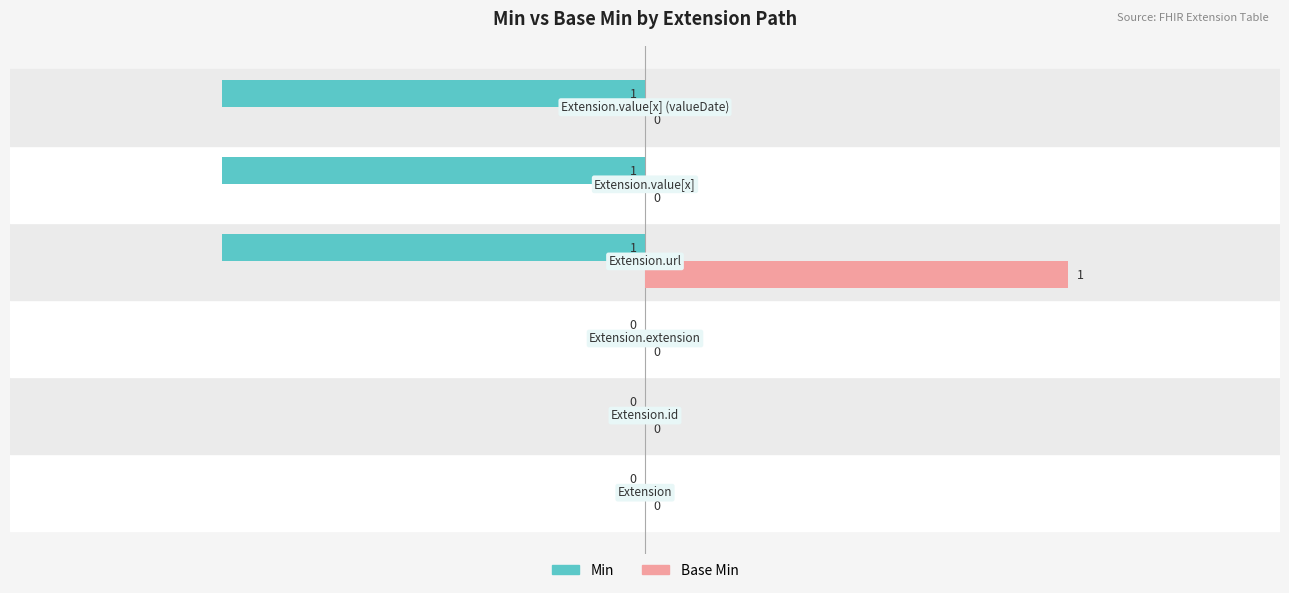

Which series has the largest total across all categories?

Base Min